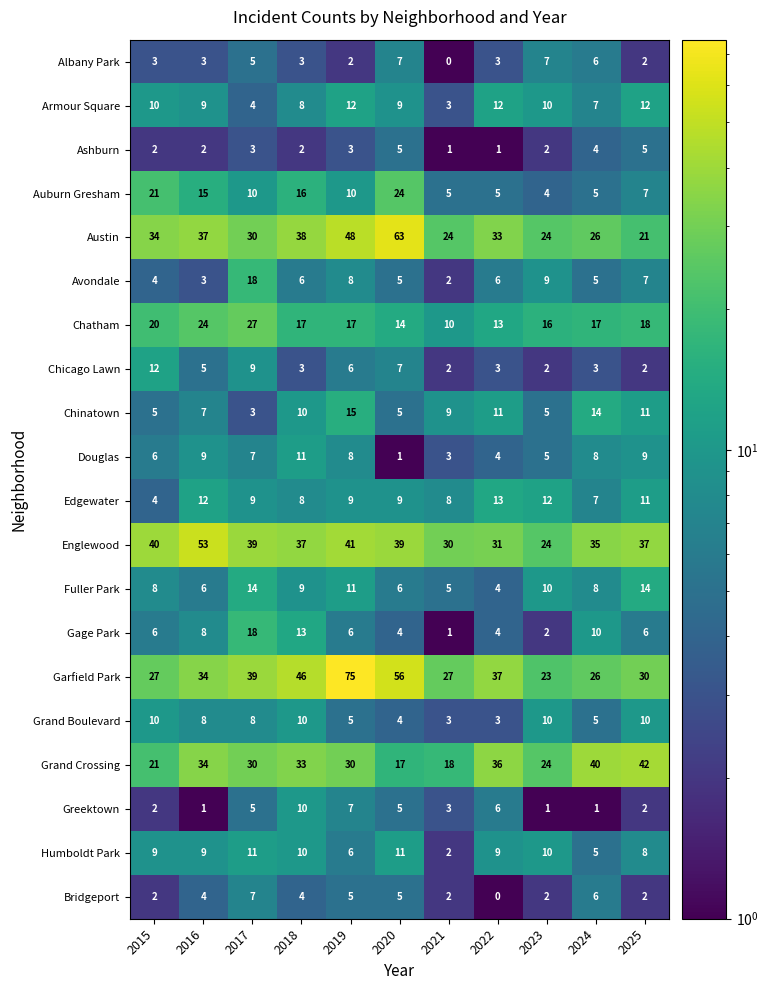

At which label does Chinatown reach its minimum?

2017